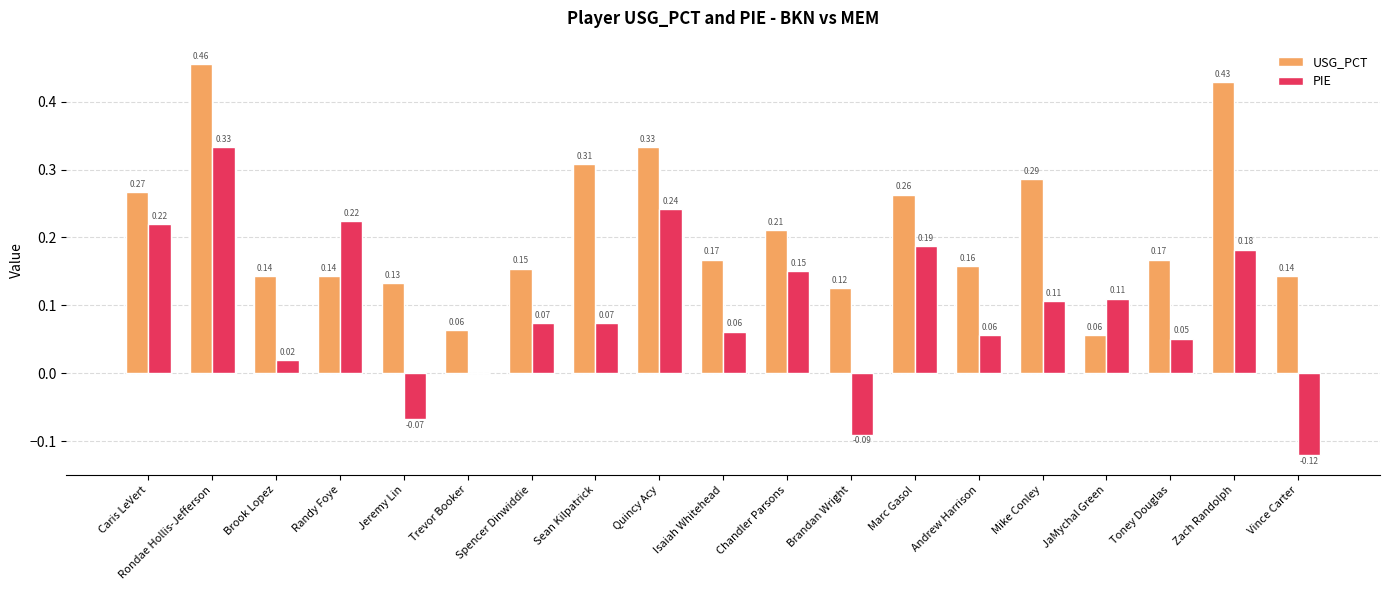

Is the value of PIE at Jeremy Lin greater than the value of USG_PCT at Vince Carter?

No